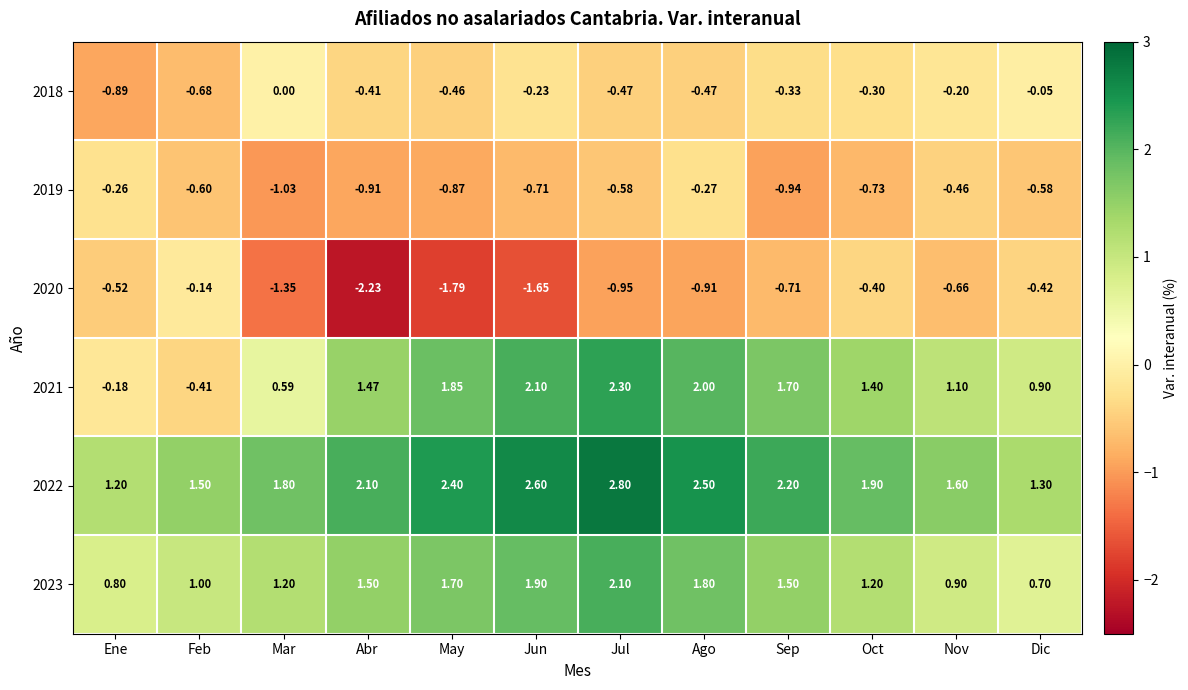

Is the value of 2020 at Dic greater than the value of 2022 at Ago?

No